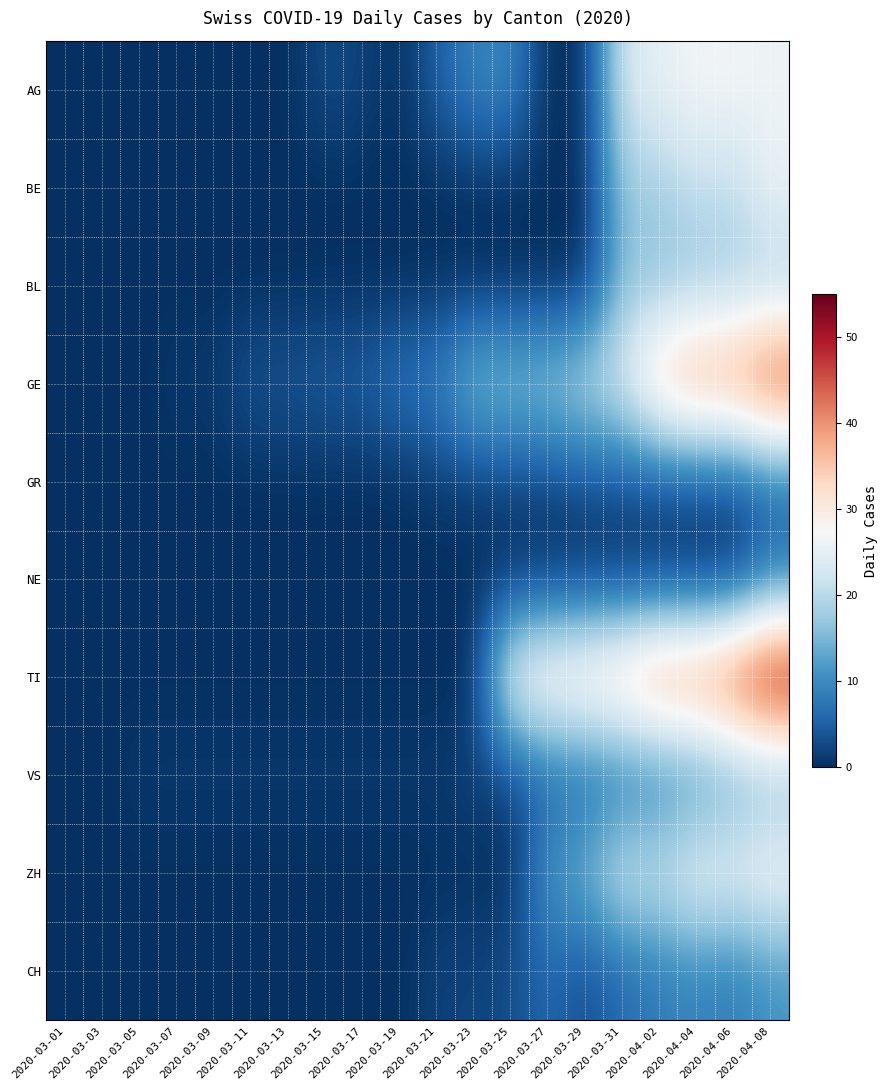

Rank the series at 2020-03-13 from highest to lowest value.

GE, VS, AG, BE, BL, GR, NE, TI, ZH, CH